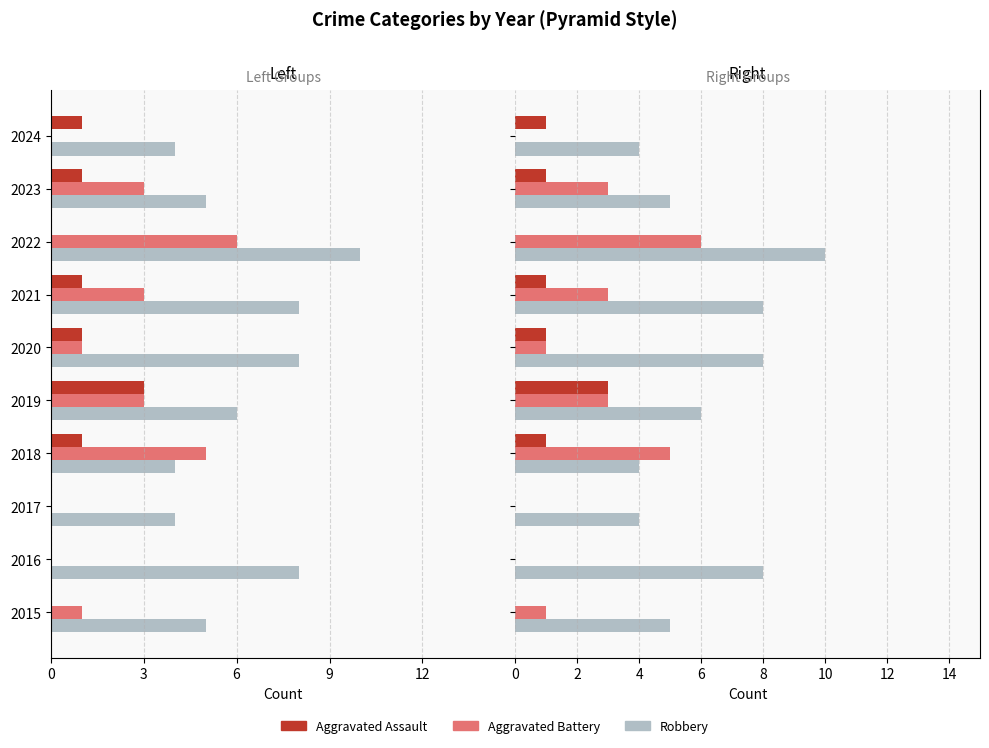

What is the sum of all Aggravated Assault values?

8